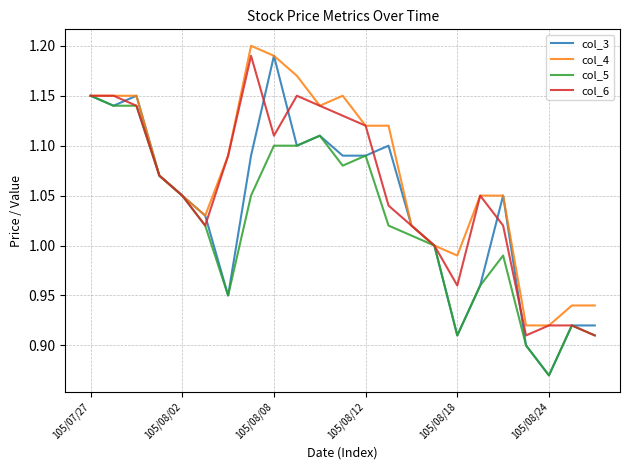

Rank the series by their average value, from highest to lowest.

col_4, col_6, col_3, col_5